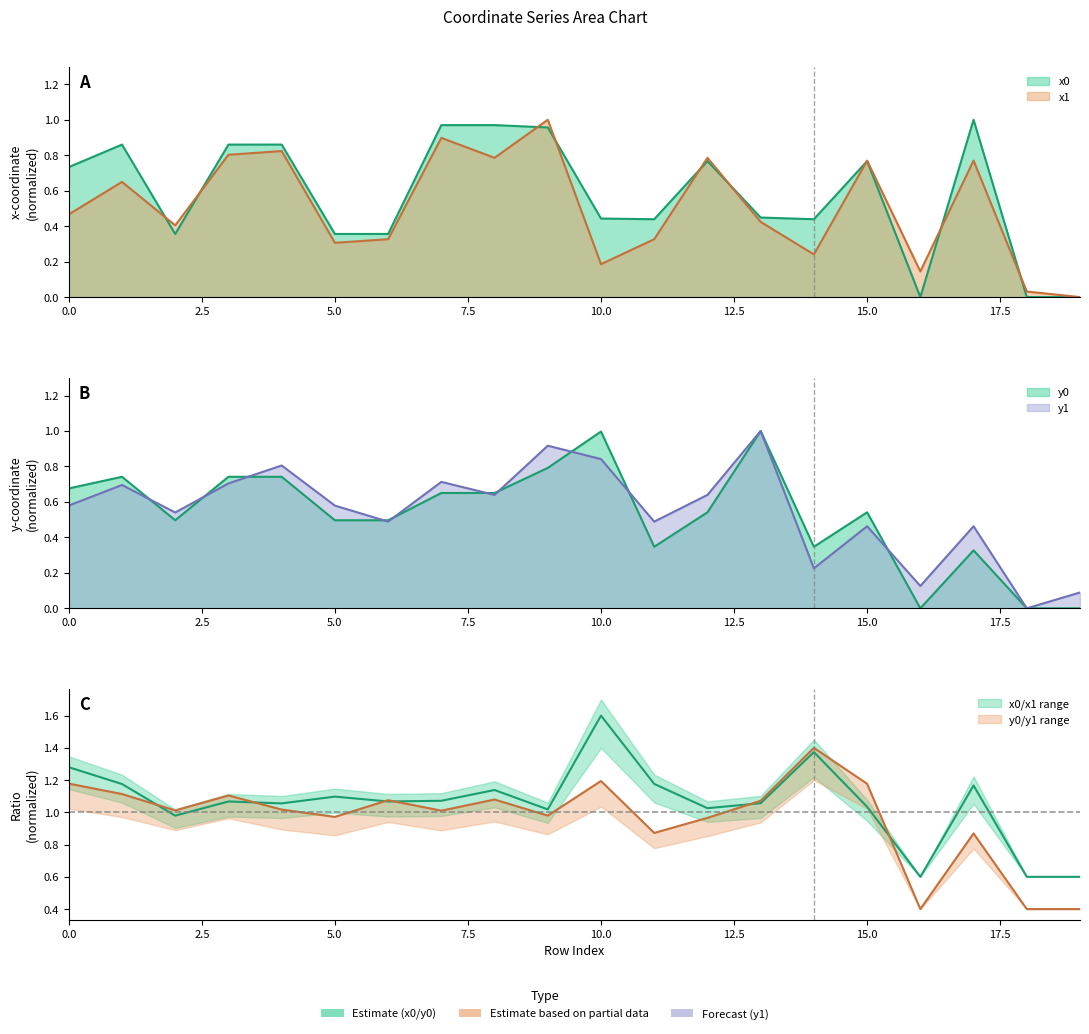

Where do y1 and y0 first cross each other?

1 and 2